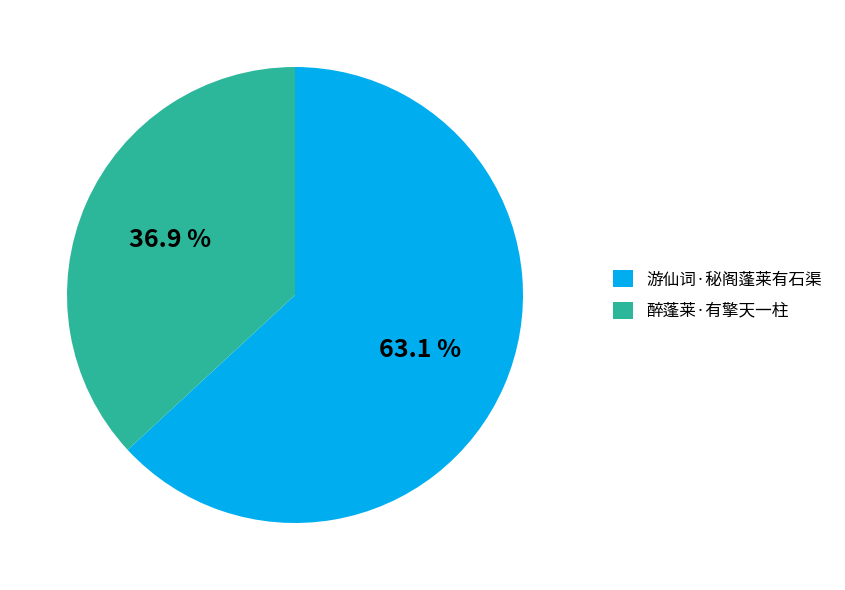

How many slices are in this pie chart?

2